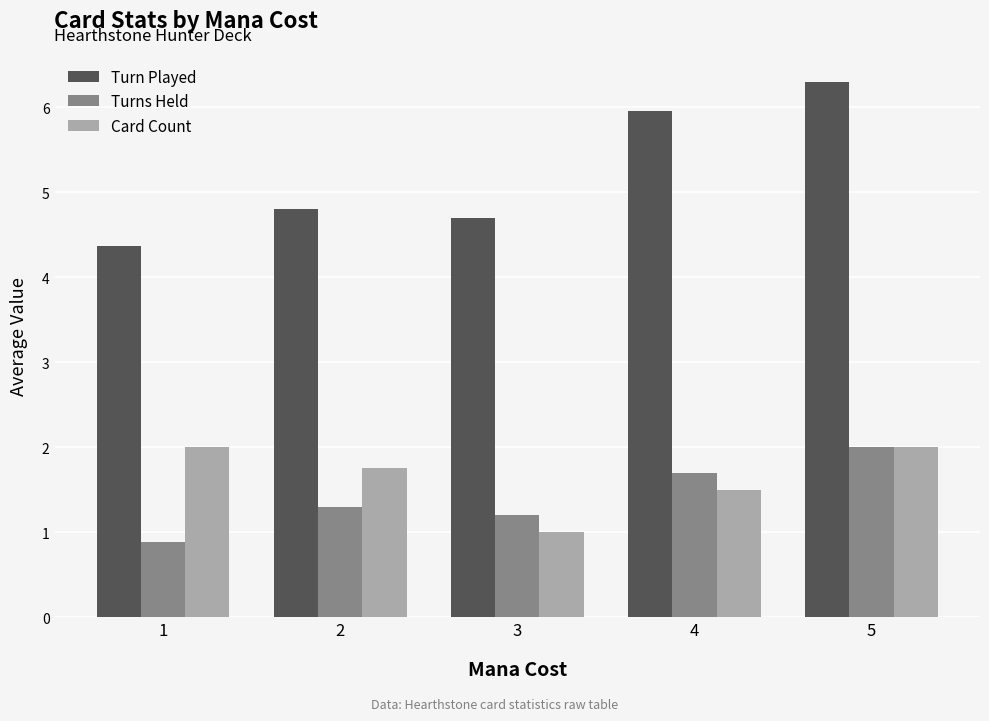

How many bars are there in total?

15